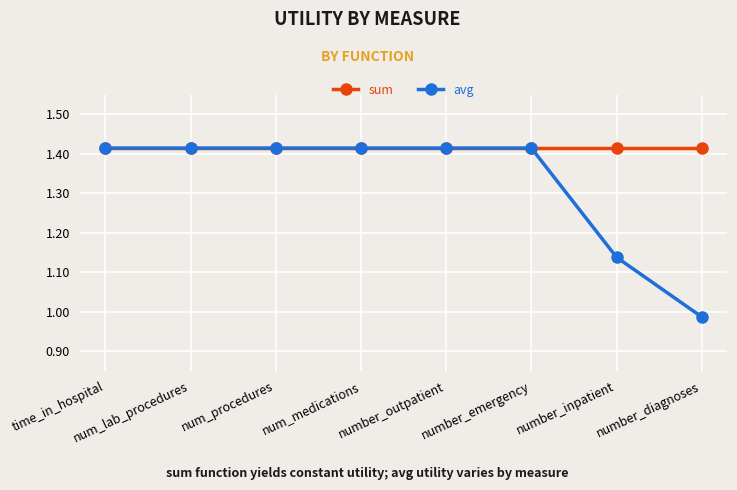

At which label does avg reach its minimum?

number_diagnoses